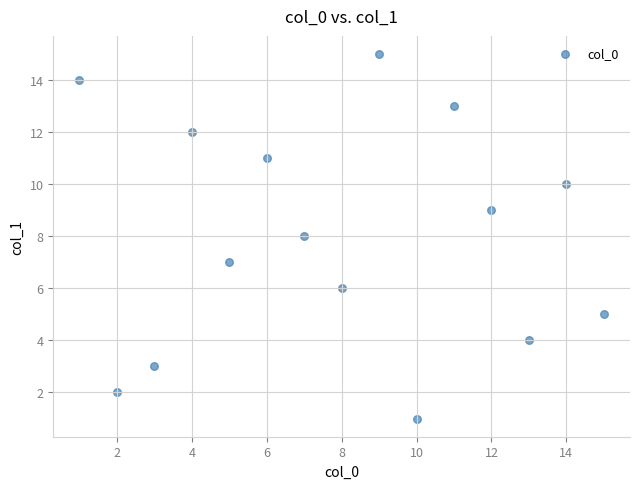

What is the range of X values (max minus min)?

14